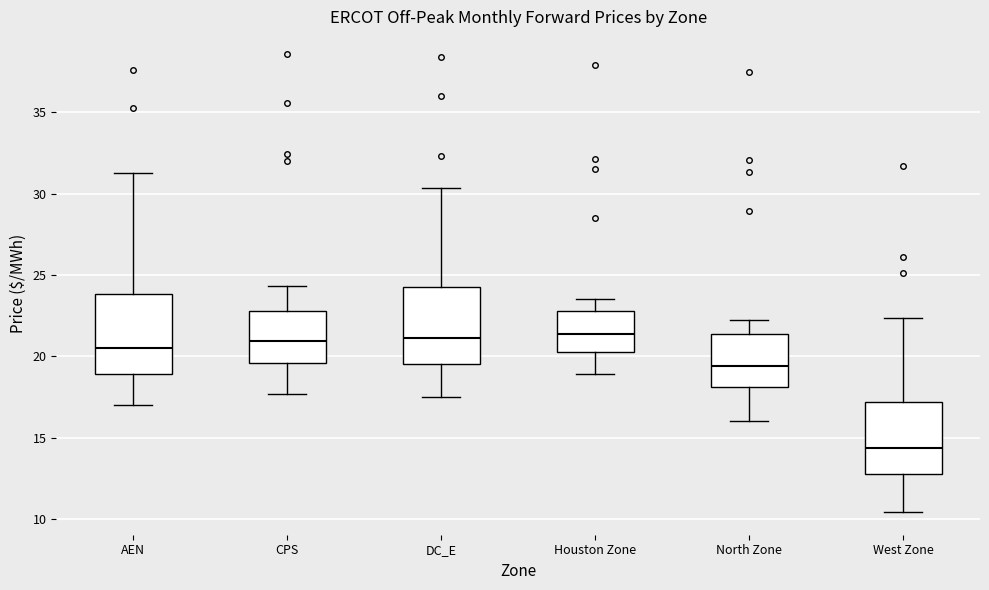

Which box's median line is the lowest?

West Zone